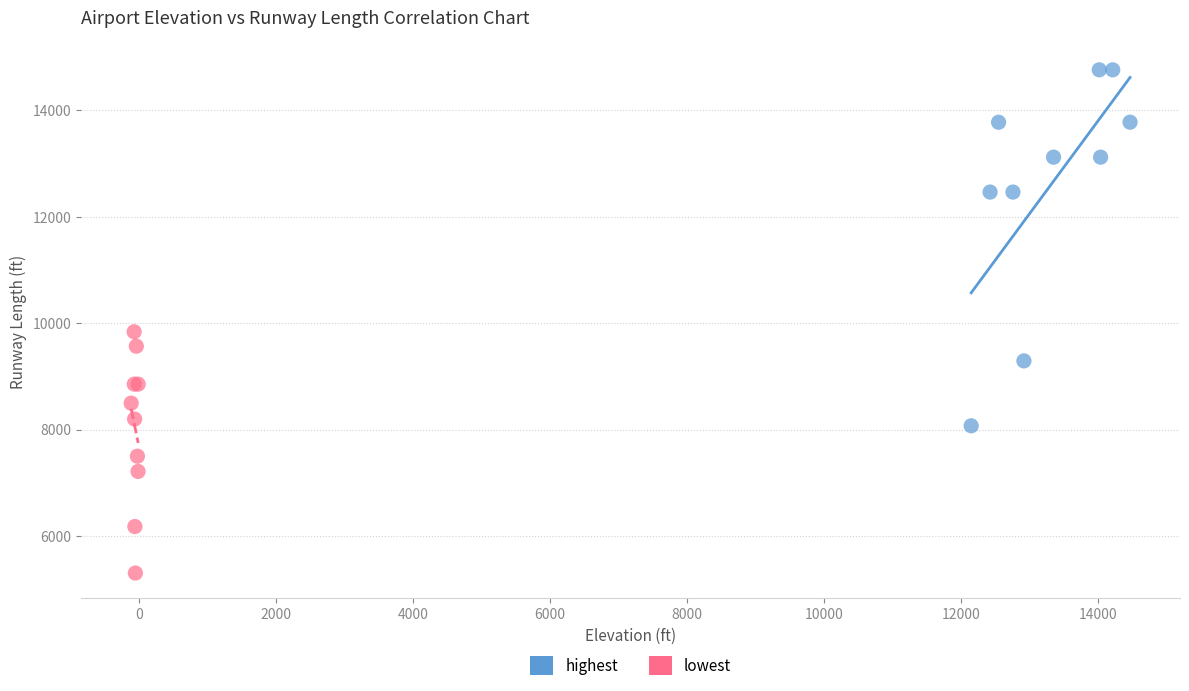

Which series contains the highest Y value?

highest